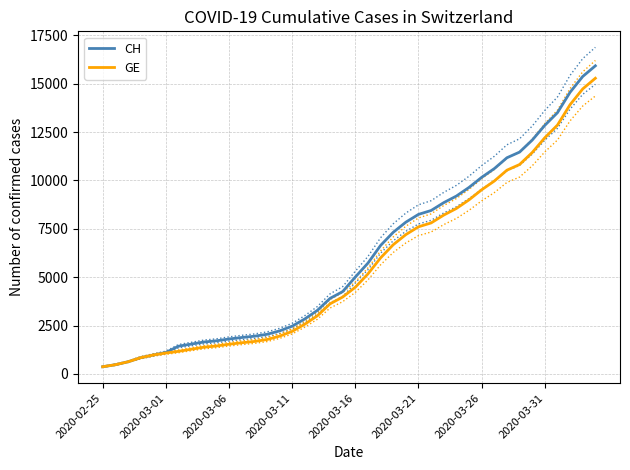

At 8, list the series in order from smallest to largest.

GE, CH